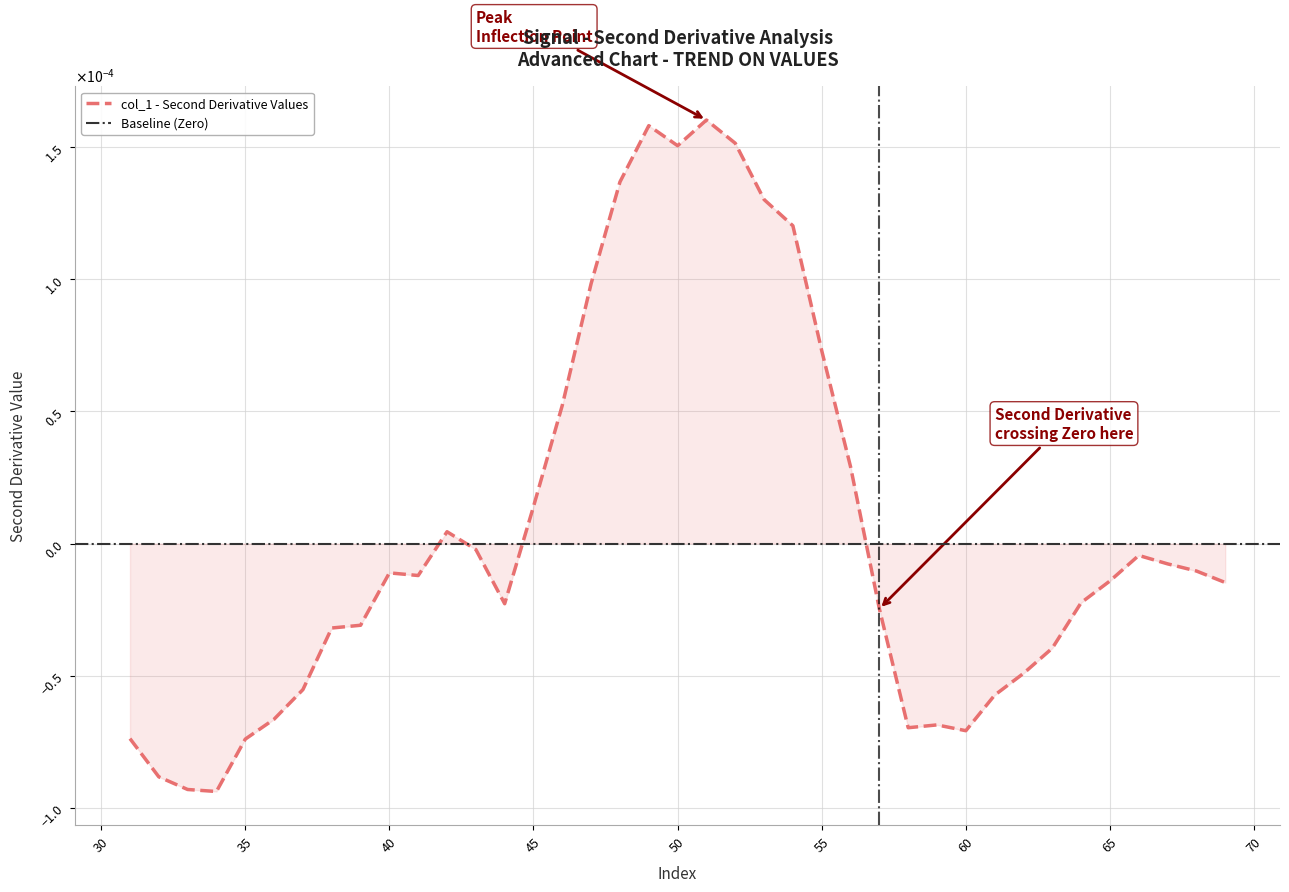

How many data points are above 0?

13